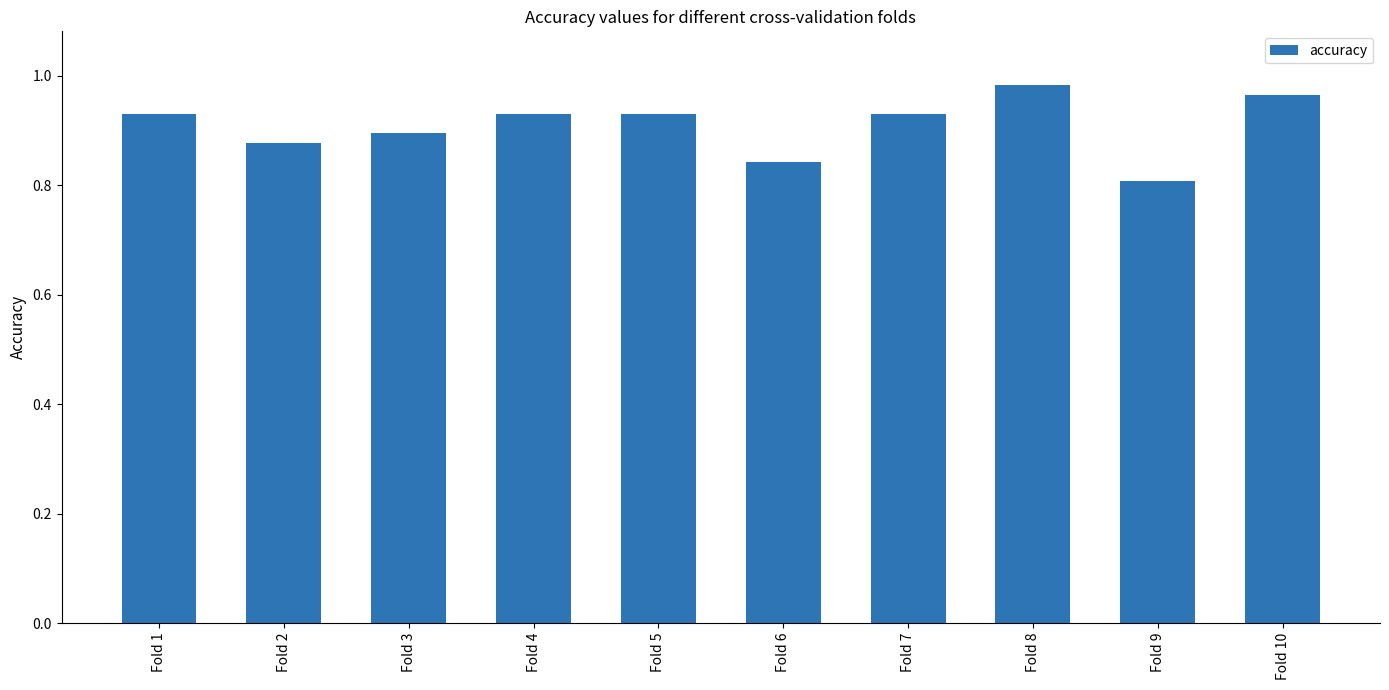

The value at Fold 9 is 0.3. True or false?

False